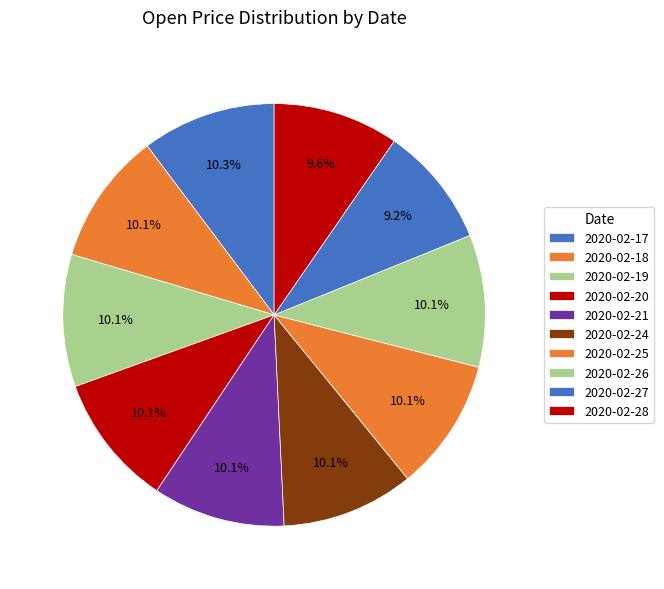

Is 2020-02-18 the majority of the pie?

No